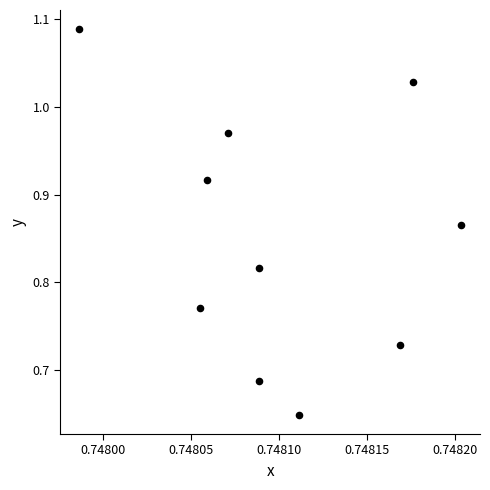

What is the range of Y values (max minus min)?

0.4